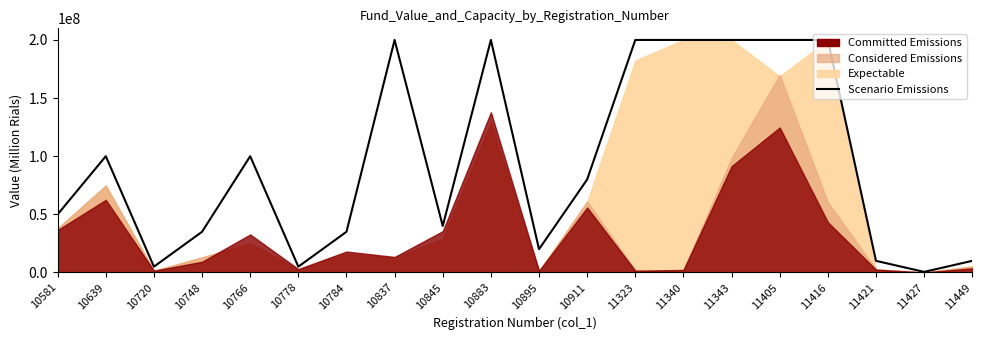

What is the maximum value shown in the chart?

200000000